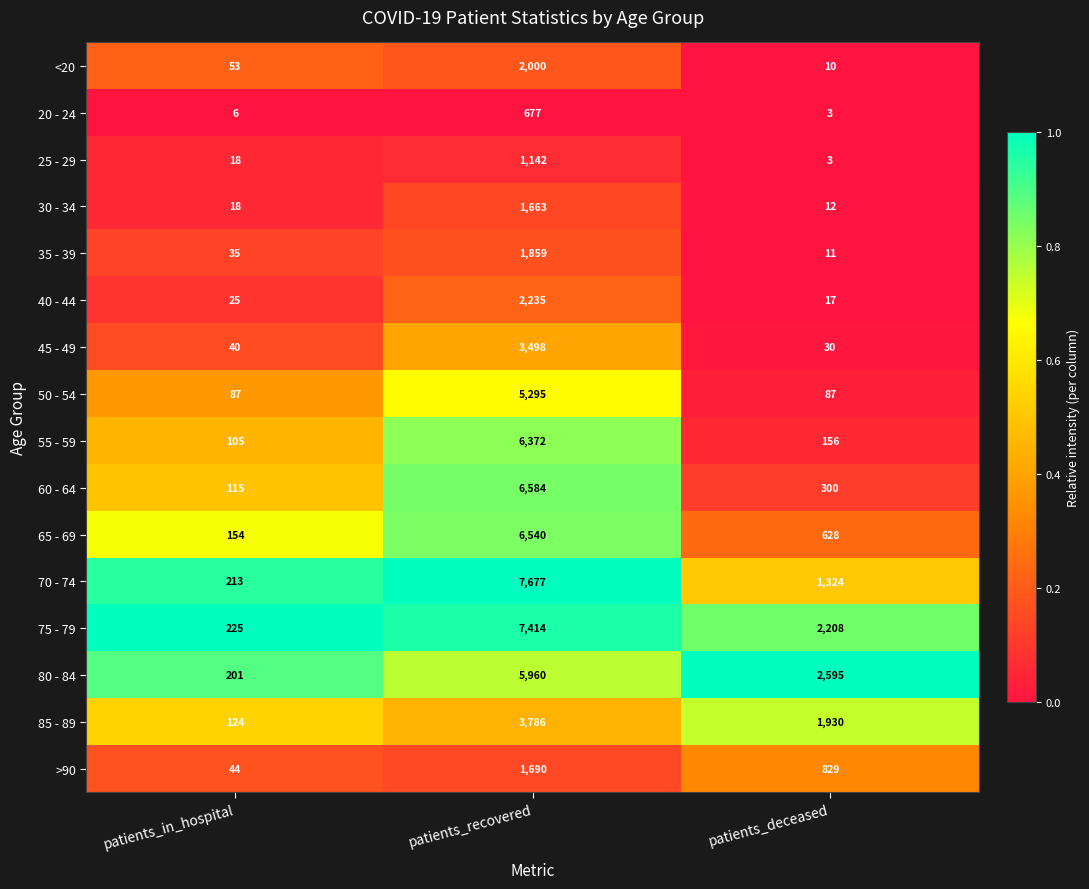

What is the total value across all series at patients_deceased?

10143